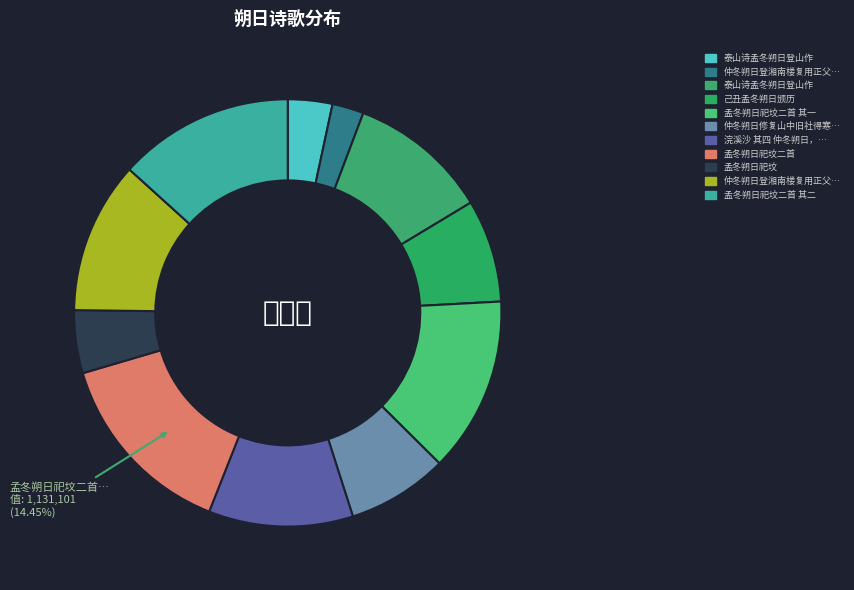

Which category has the biggest portion of the pie?

孟冬朔日祀坟二首